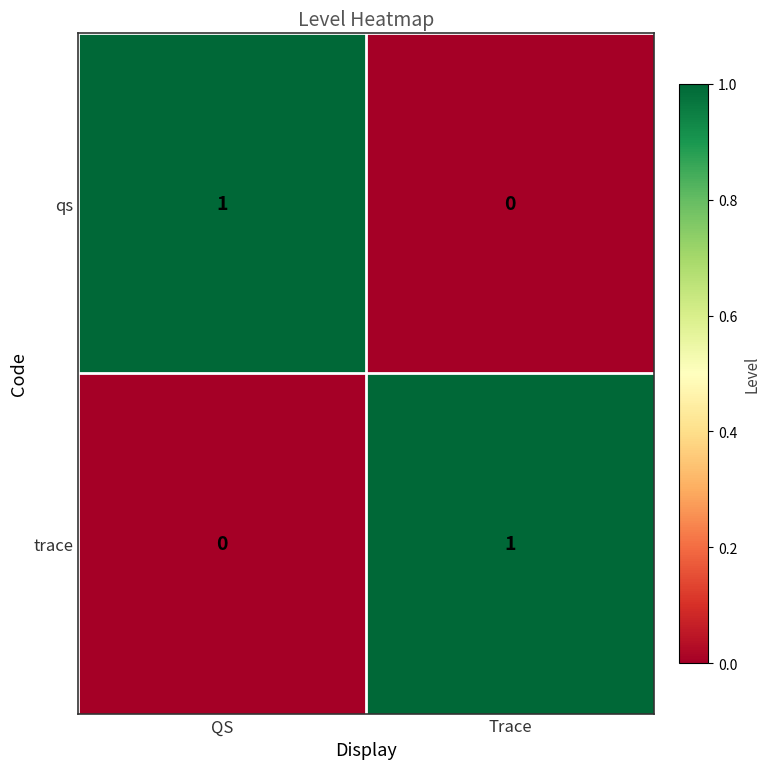

How many categories are shown in the chart?

2